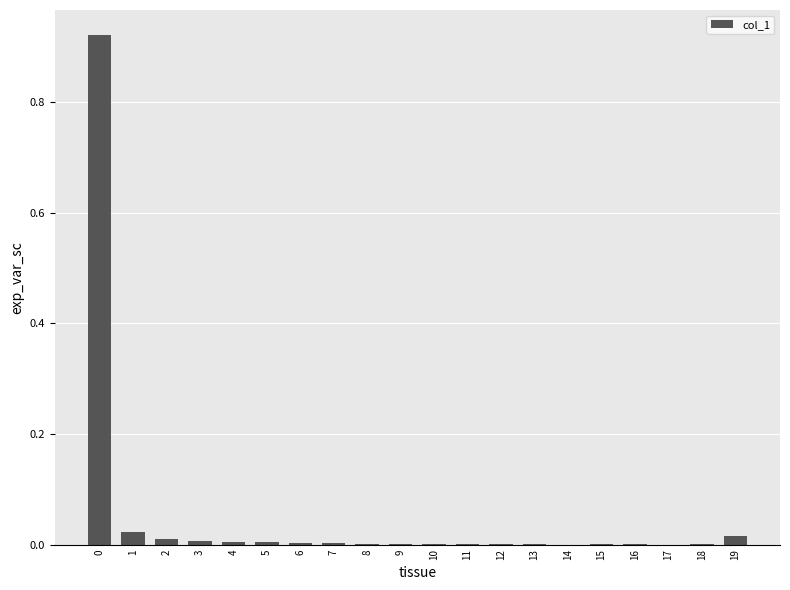

The value at 6 is 0.0. True or false?

True